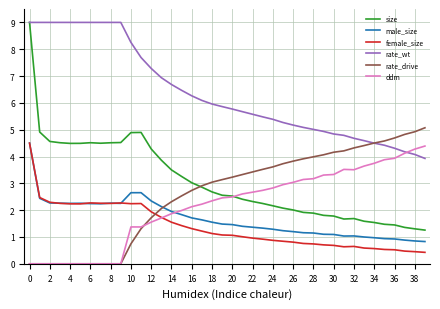

Which series ends up on top after the final intersection of female_size and ddm?

ddm